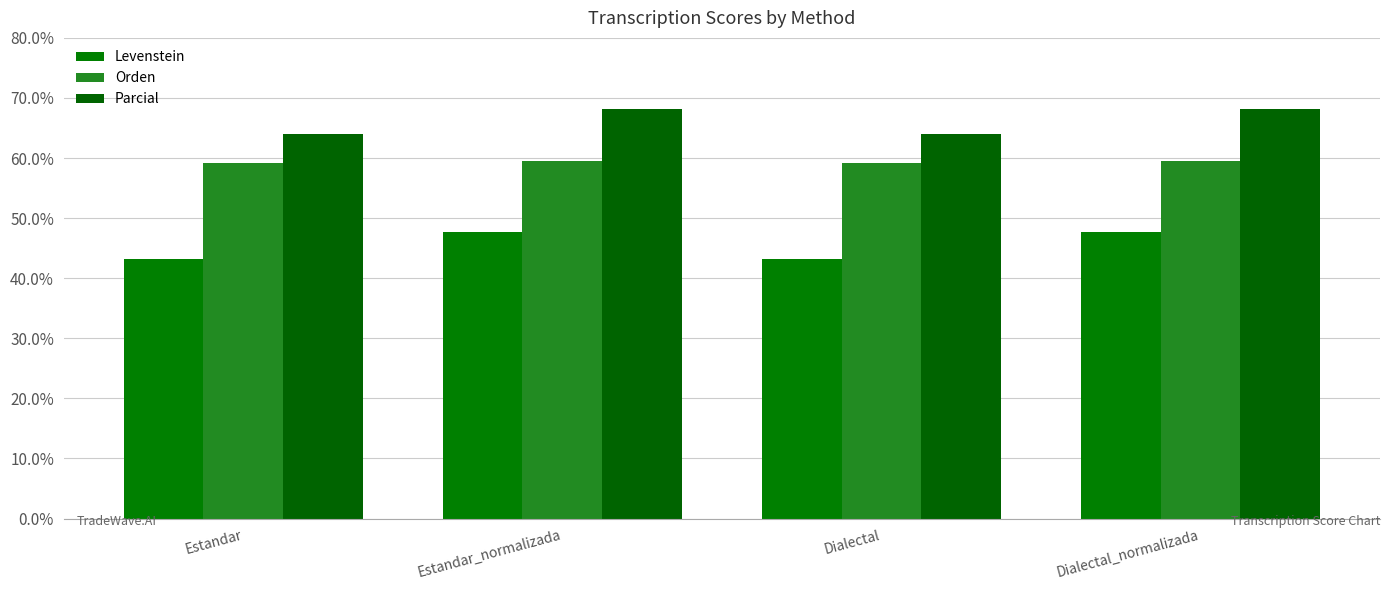

True or false: Parcial has a value of 64.0 at Dialectal.

True